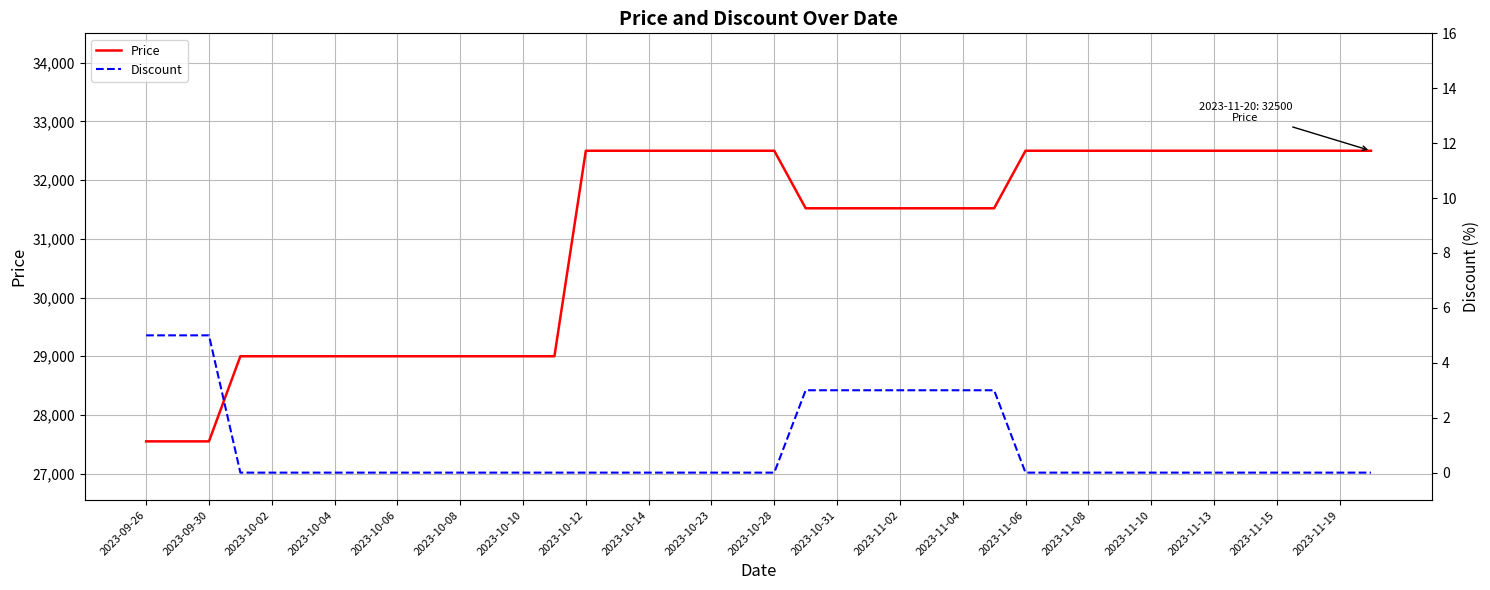

What is the maximum value for Price?

32500